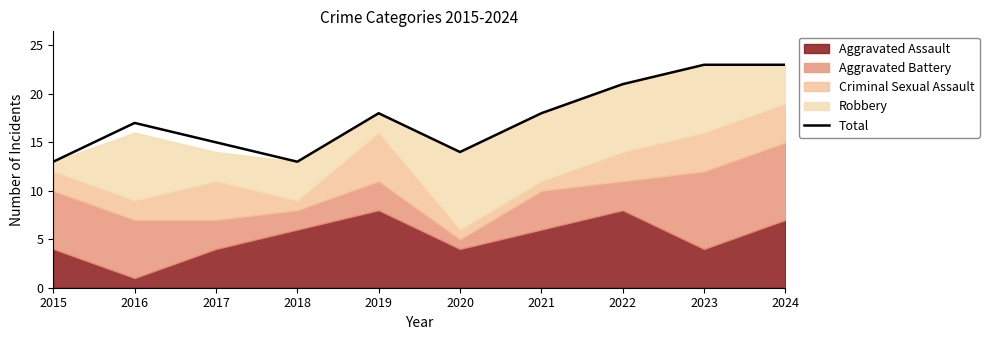

What is the sum of all values?

175